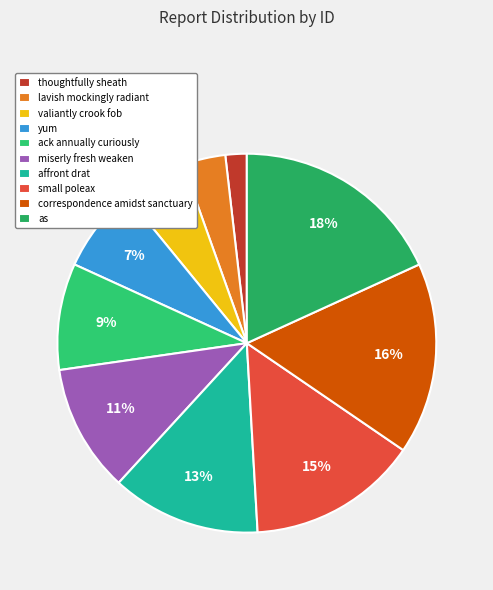

Combined, do correspondence amidst sanctuary and thoughtfully sheath account for over 50%?

No